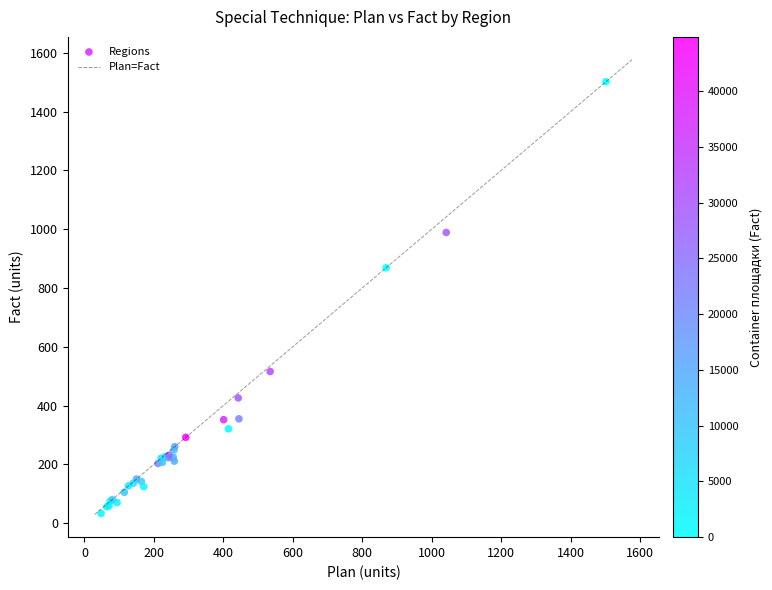

What Y value in the scatter plot is closest to 767?

869